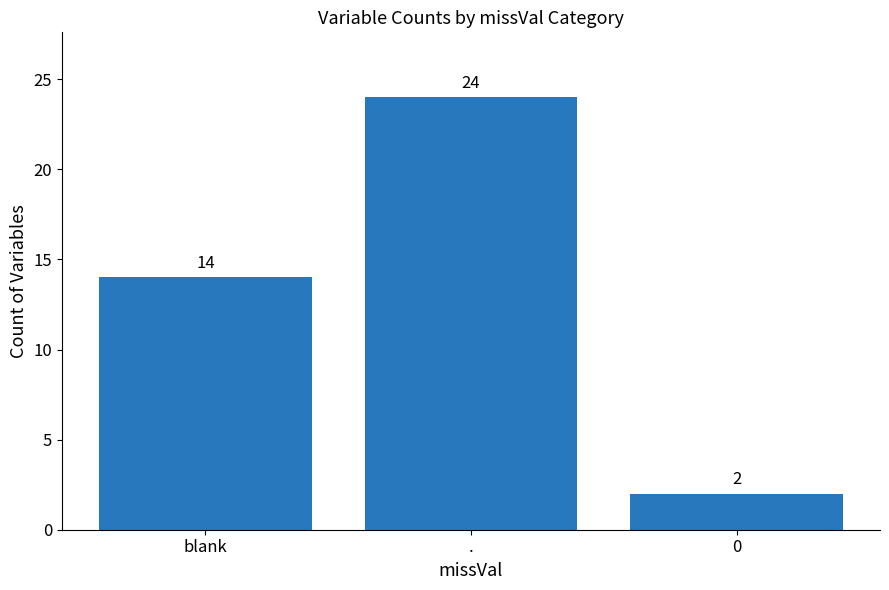

Reading left to right, list all the values displayed in this chart.

blank=14	.=24	0=2